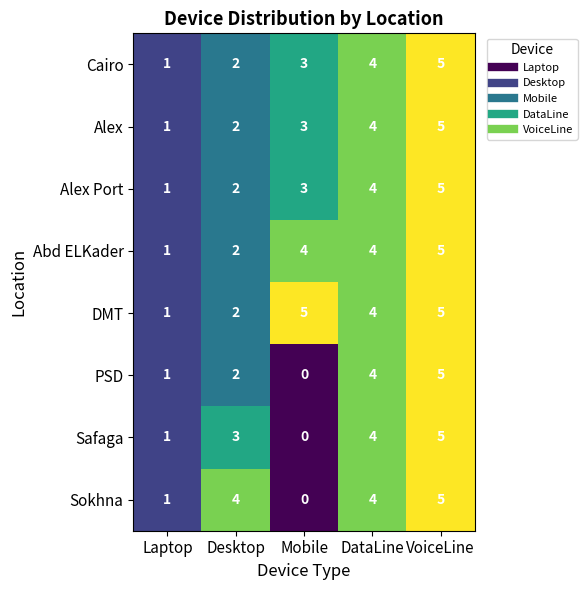

What is the sum of all Safaga values?

13